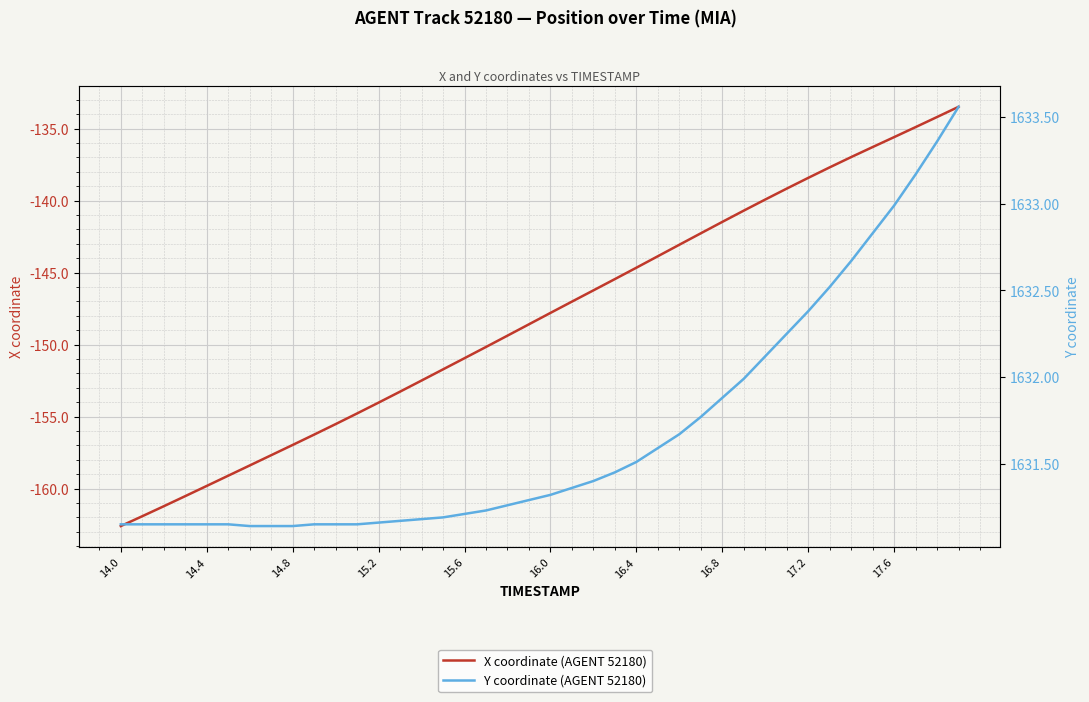

The value of Y coordinate (AGENT 52180) at 16.0 is 2254.4. True or false?

False